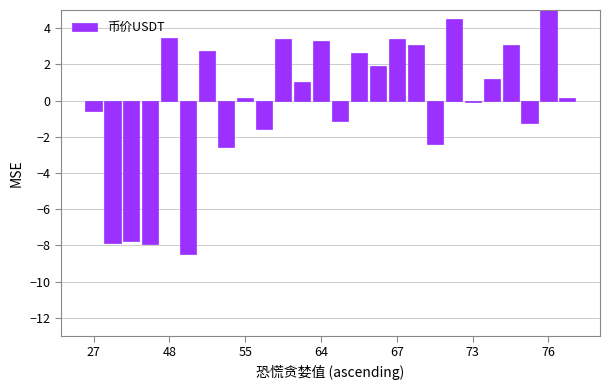

Are the bars horizontal?

No